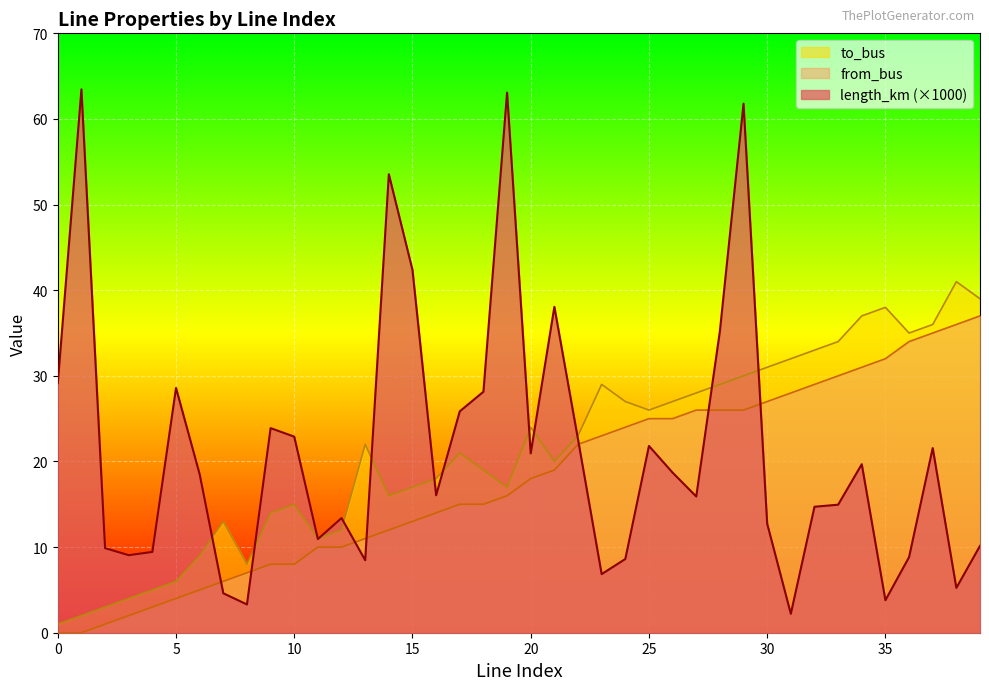

Where is to_bus nearest to the value 21?

17